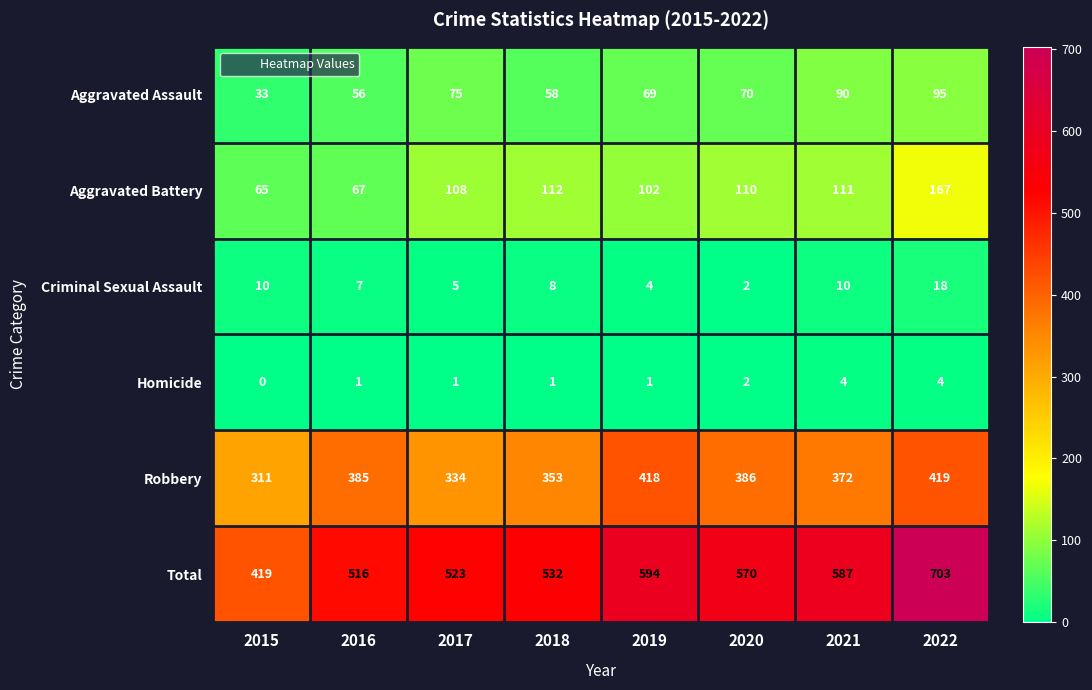

What is the sum of the Aggravated Battery values at 2017 and 2021?

219